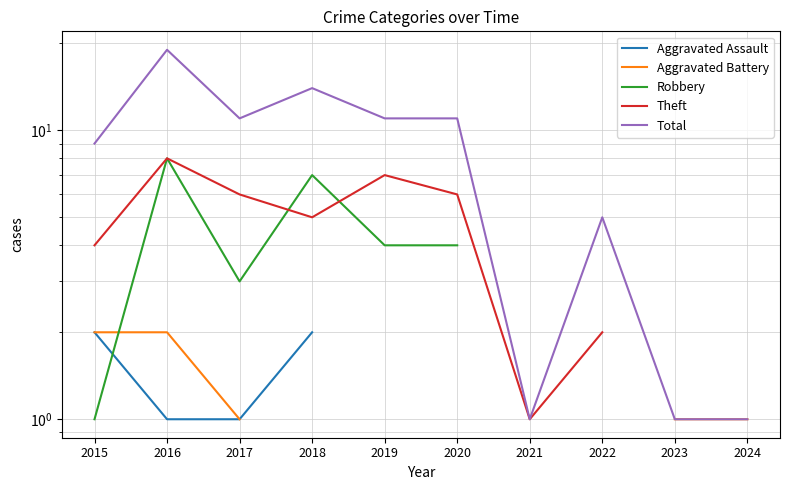

Rank the series at 2021 from highest to lowest value.

Aggravated Assault, Aggravated Battery, Robbery, Theft, Total